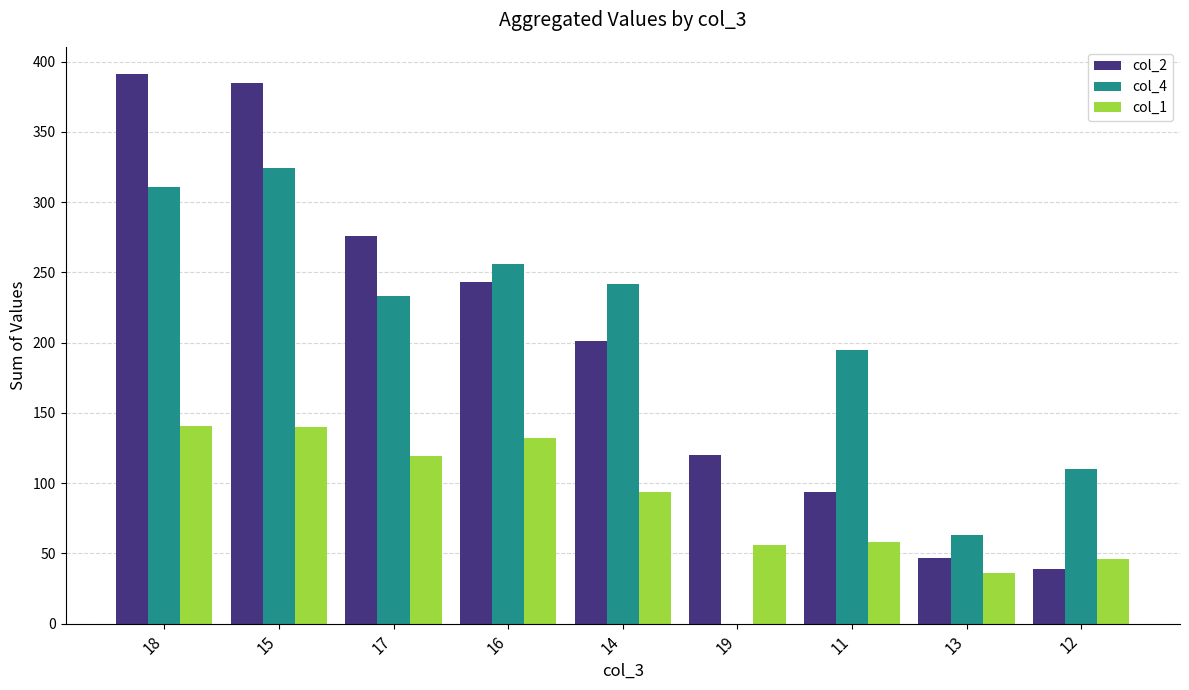

How many categories are shown in the chart?

9